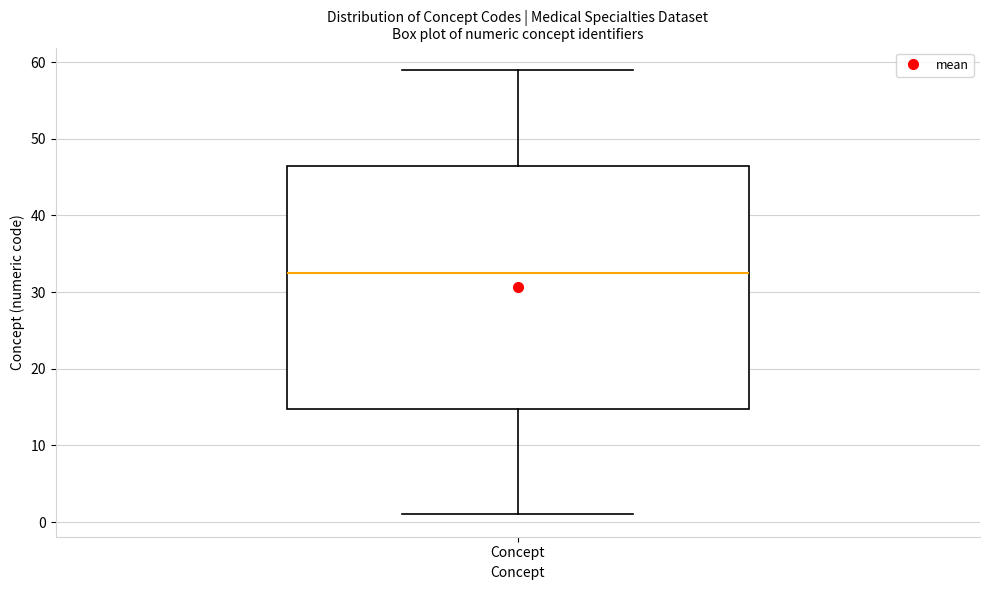

Where does the lower whisker of the box for Concept end on the y-axis? The values are not printed on the chart, so give them approximately, as read against the axis.

1